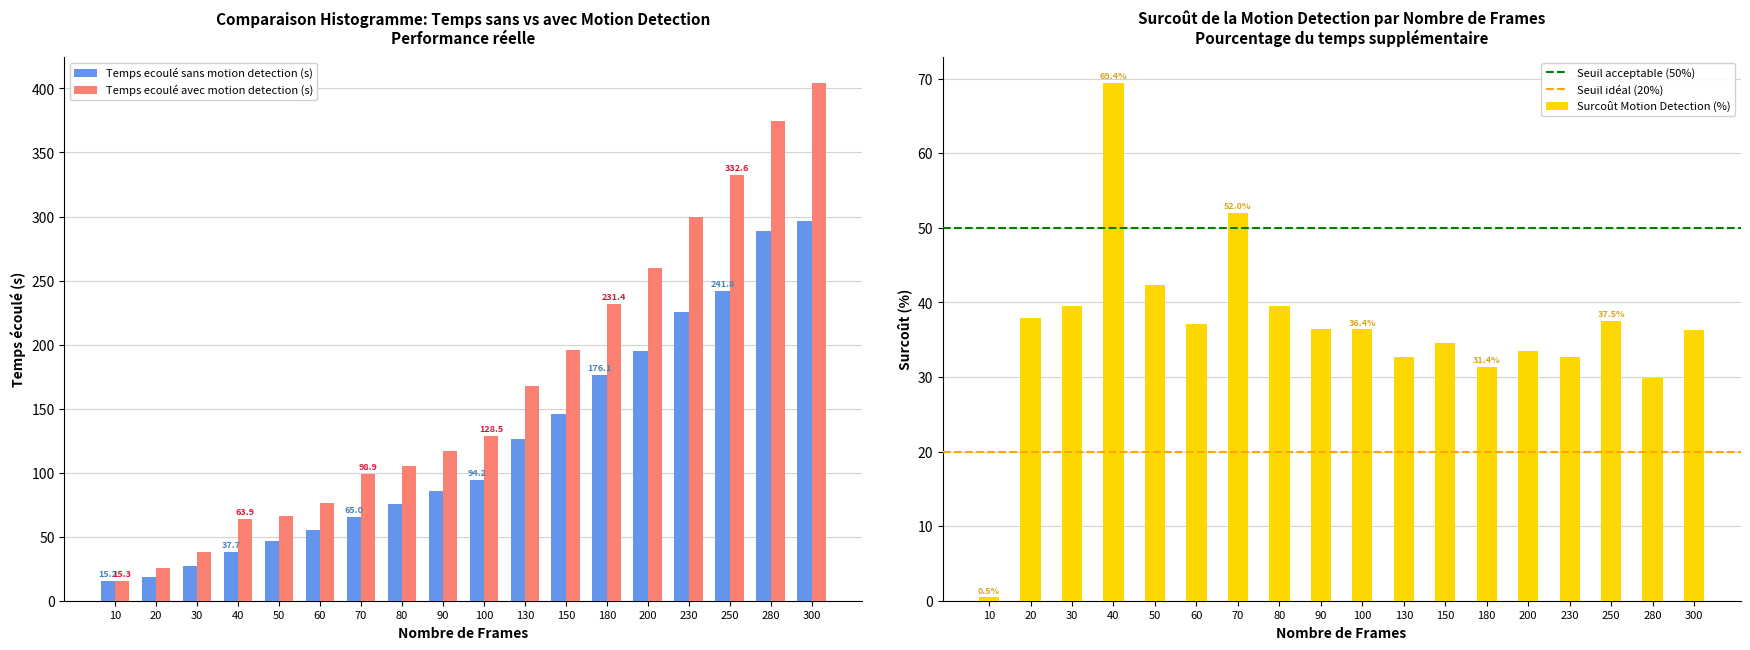

The Temps ecoulé avec motion detection (s) series shows 191.6 at 90. True or false?

False